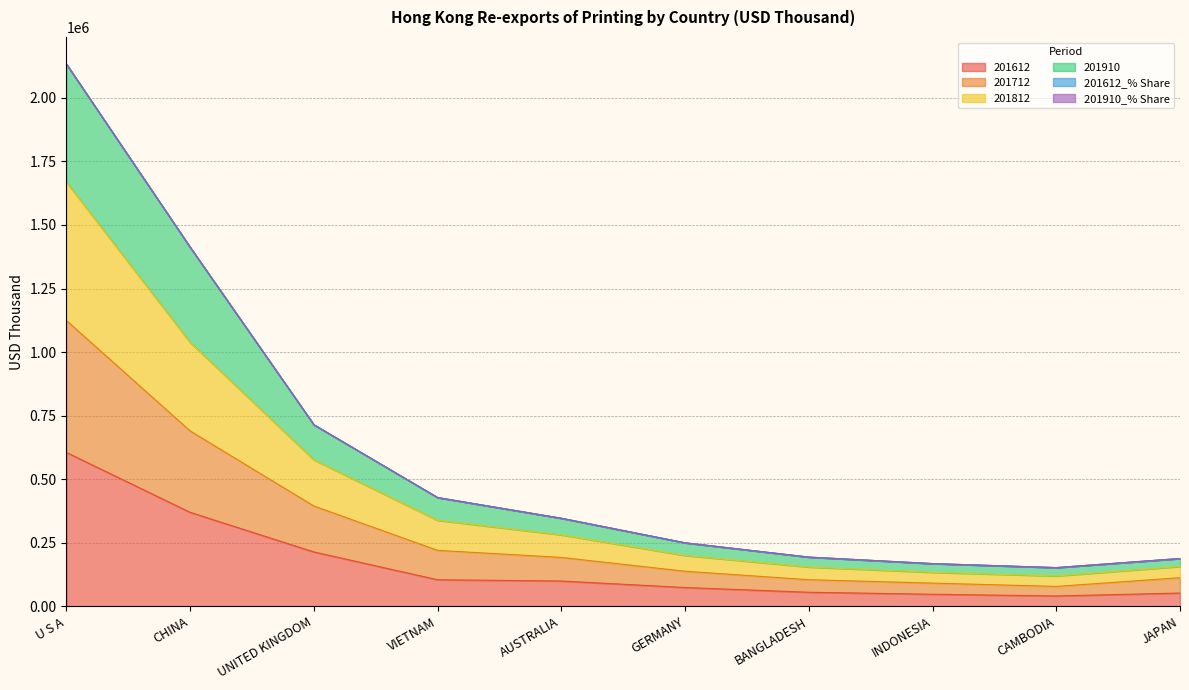

The 201612 series shows 605363.3 at U S A. True or false?

True